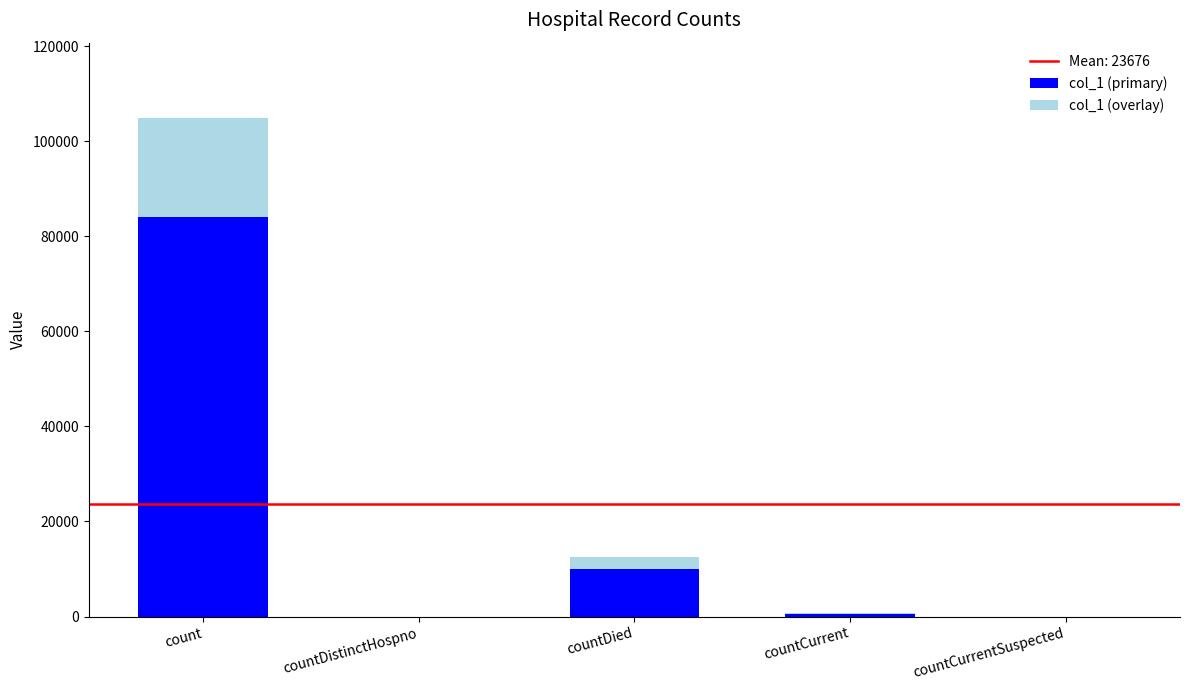

The col_1 (primary) series shows -54104.9 at countDistinctHospno. True or false?

False